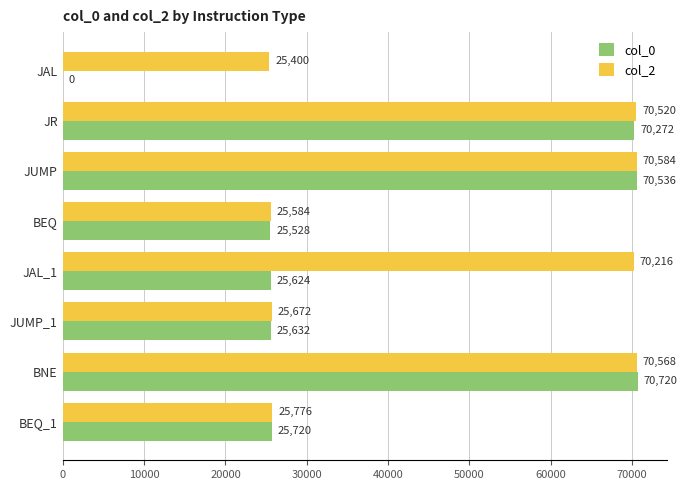

Is it true that col_0 equals 0 at JAL?

True